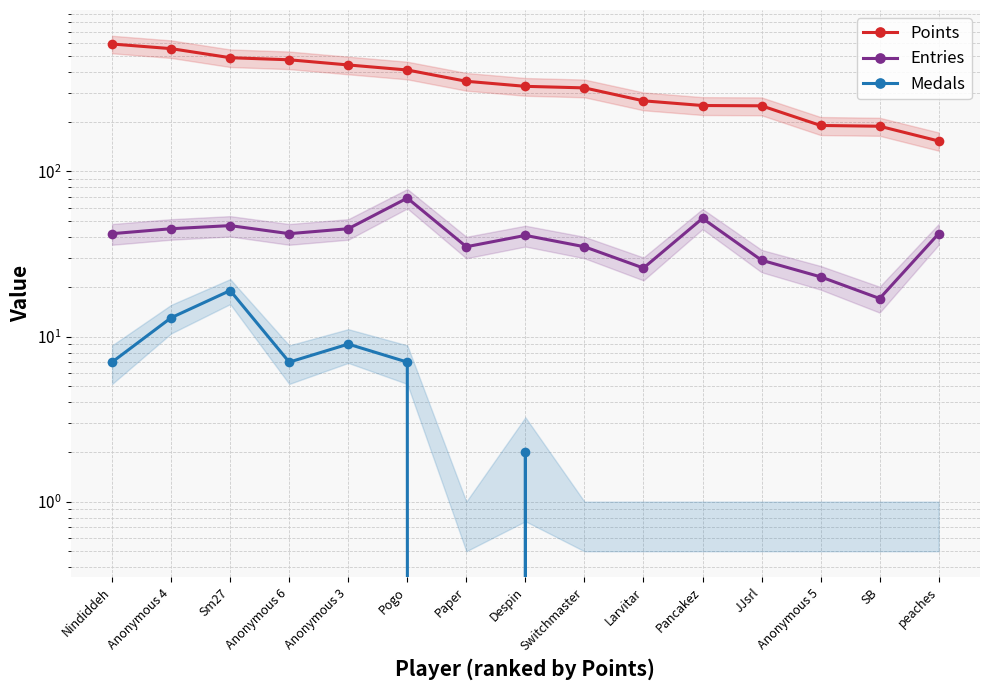

List the labels in order of Points value, smallest first.

peaches, SB, Anonymous 5, JJsrl, Pancakez, Larvitar, Switchmaster, Despin, Paper, Pogo, Anonymous 3, Anonymous 6, Sm27, Anonymous 4, Nindiddeh